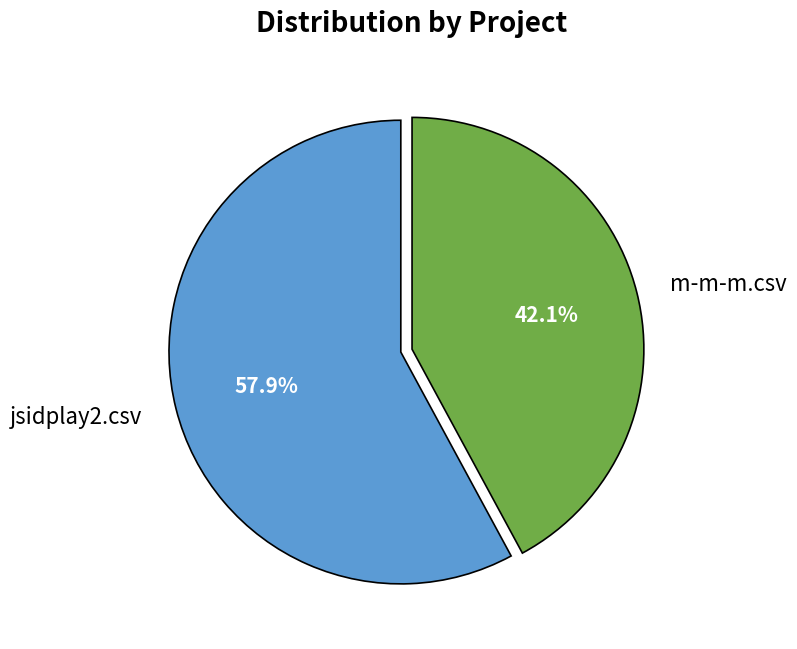

Combined, do m-m-m.csv and jsidplay2.csv account for over 50%?

Yes